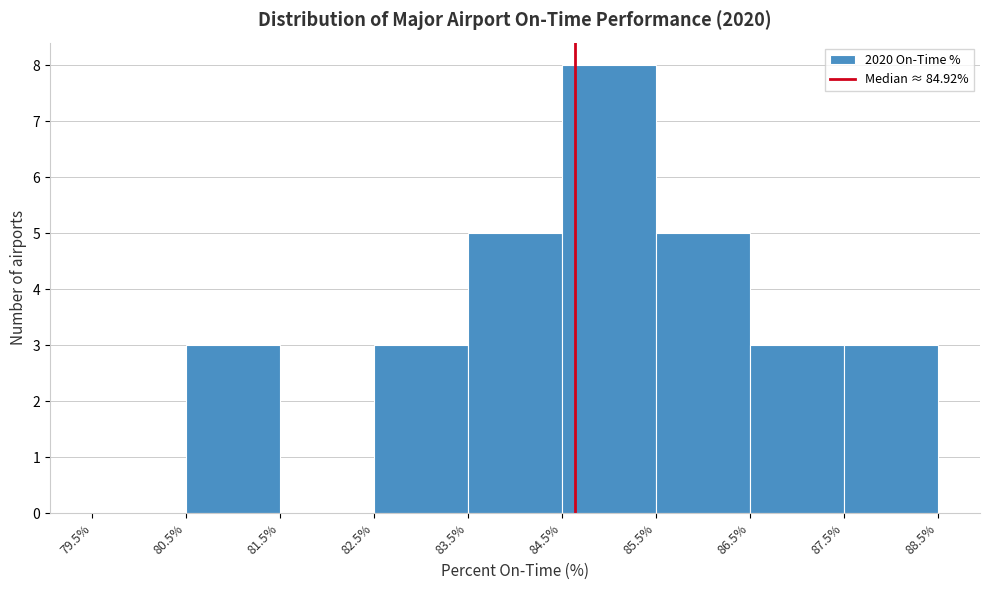

Reading left to right, transcribe this chart: for each bar, give the range it covers on the x-axis and its height. The values are not printed on the chart, so give them approximately, as read against the axis.

79.5% to 80.5%: 0
80.5% to 81.5%: 3
81.5% to 82.5%: 0
82.5% to 83.5%: 3
83.5% to 84.5%: 5
84.5% to 85.5%: 8
85.5% to 86.5%: 5
86.5% to 87.5%: 3
87.5% to 88.5%: 3